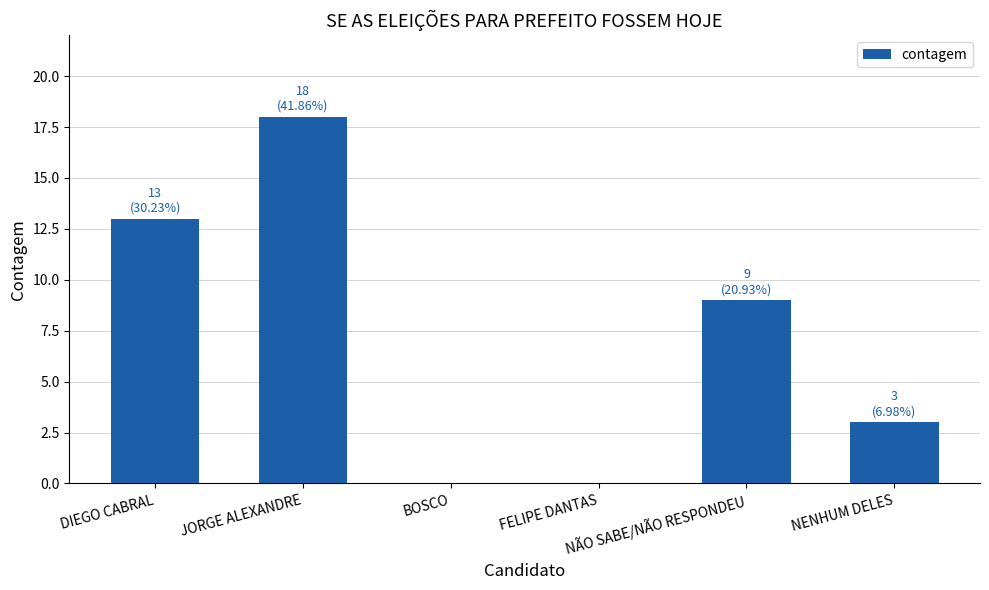

Count the number of categories in the chart.

6